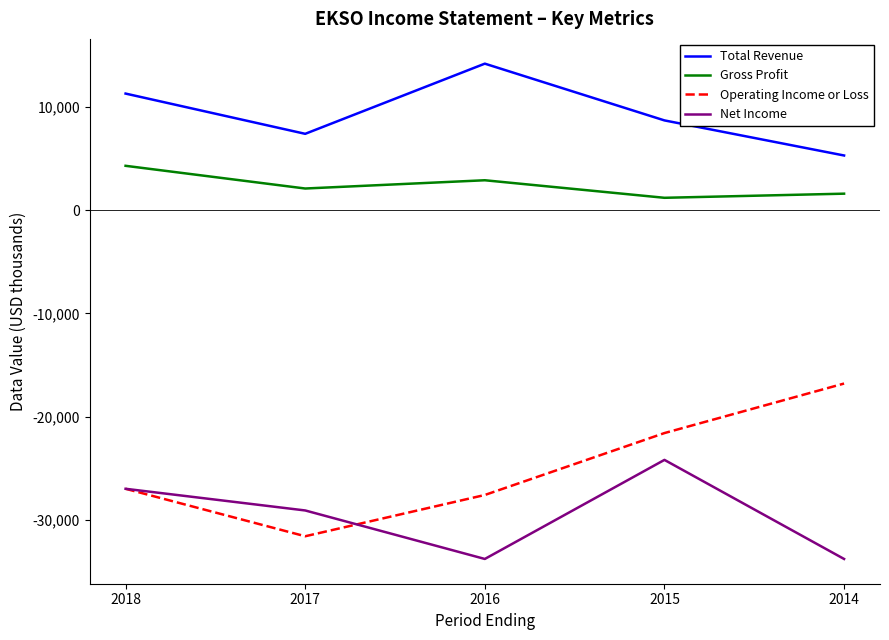

True or false: Total Revenue and Operating Income or Loss cross at least once.

False